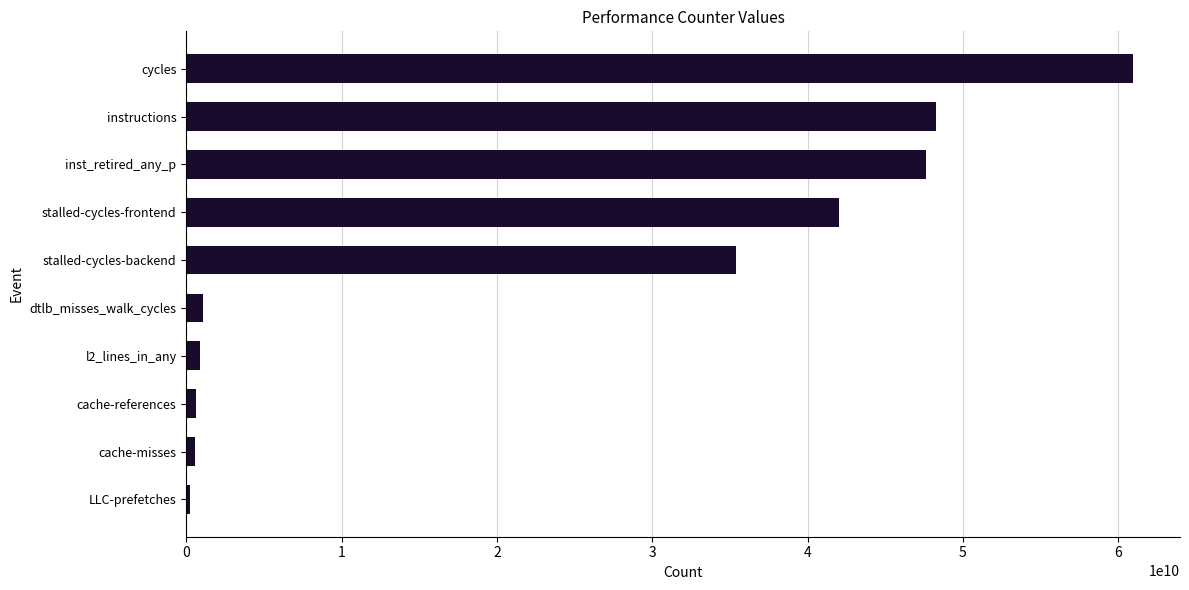

Which category has the highest value across all series?

cycles